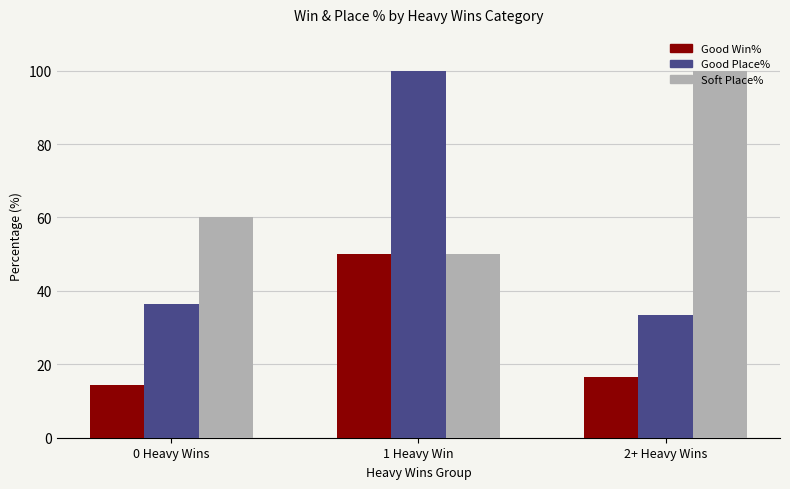

What is the approximate value of Soft Place% at 2+ Heavy Wins?

100.0